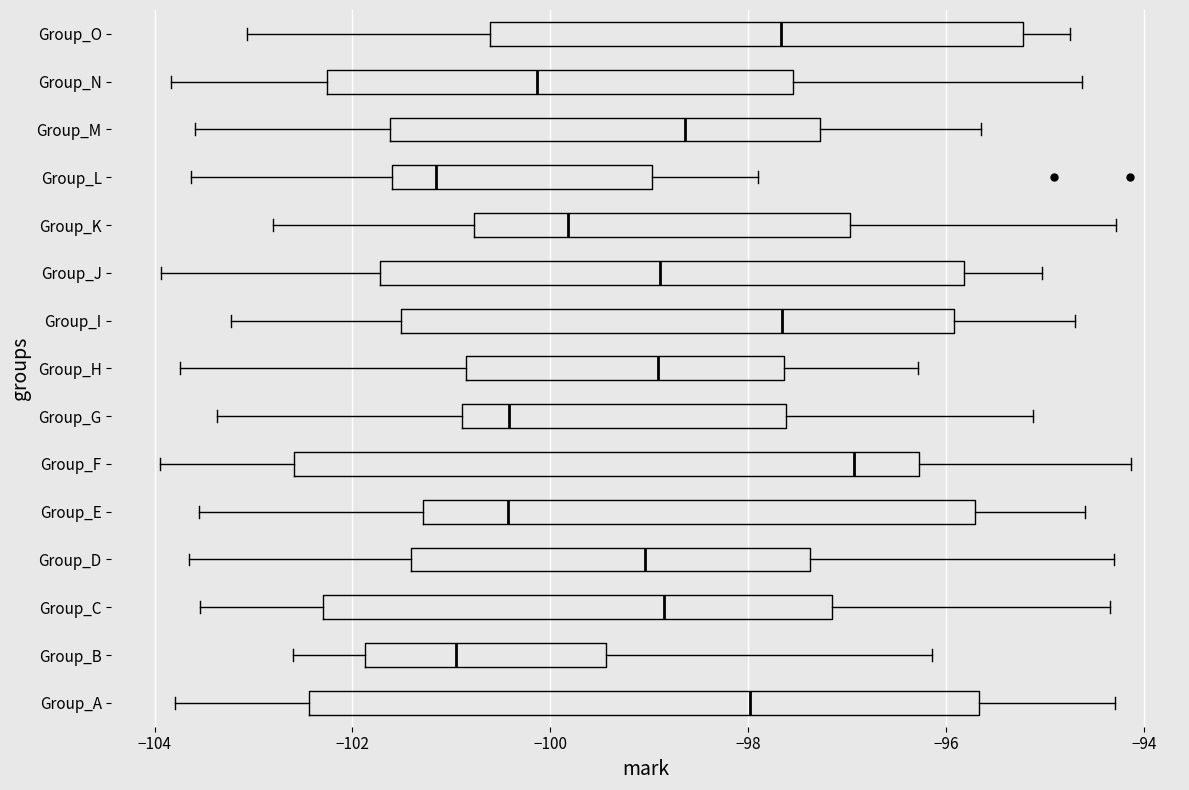

Reading bottom to top, transcribe this box plot: for each box, give where its median line is, the range the box spans, and where its two whiskers end, as read against the x-axis. The values are not printed on the chart, so give them approximately, as read against the axis.

Group_A: median -98.0, box -102.4 to -95.6, whiskers -103.8 to -94.4
Group_B: median -101.0, box -101.8 to -99.4, whiskers -102.6 to -96.2
Group_C: median -98.8, box -102.2 to -97.2, whiskers -103.6 to -94.4
Group_D: median -99.0, box -101.4 to -97.4, whiskers -103.6 to -94.4
Group_E: median -100.4, box -101.2 to -95.8, whiskers -103.6 to -94.6
Group_F: median -97.0, box -102.6 to -96.2, whiskers -104.0 to -94.2
Group_G: median -100.4, box -100.8 to -97.6, whiskers -103.4 to -95.2
Group_H: median -99.0, box -100.8 to -97.6, whiskers -103.8 to -96.2
Group_I: median -97.6, box -101.6 to -96.0, whiskers -103.2 to -94.8
Group_J: median -98.8, box -101.8 to -95.8, whiskers -104.0 to -95.0
Group_K: median -99.8, box -100.8 to -97.0, whiskers -102.8 to -94.2
Group_L: median -101.2, box -101.6 to -99.0, whiskers -103.6 to -98.0
Group_M: median -98.6, box -101.6 to -97.2, whiskers -103.6 to -95.6
Group_N: median -100.2, box -102.2 to -97.6, whiskers -103.8 to -94.6
Group_O: median -97.6, box -100.6 to -95.2, whiskers -103.0 to -94.8